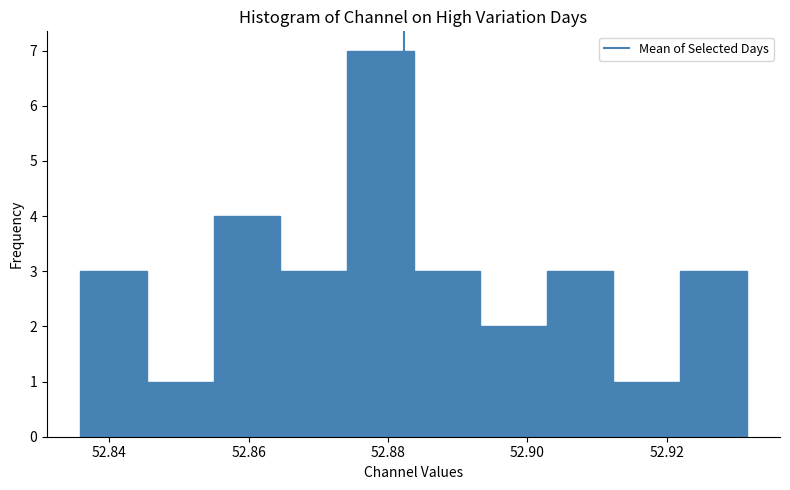

Reading left to right, transcribe this chart: for each bar, give the range it covers on the x-axis and its height. Neither the bar edges nor the heights are printed on the chart, so give them approximately, as read against the axes.

52.836 to 52.846: 3
52.846 to 52.854: 1
52.854 to 52.864: 4
52.864 to 52.874: 3
52.874 to 52.884: 7
52.884 to 52.894: 3
52.894 to 52.902: 2
52.902 to 52.912: 3
52.912 to 52.922: 1
52.922 to 52.932: 3